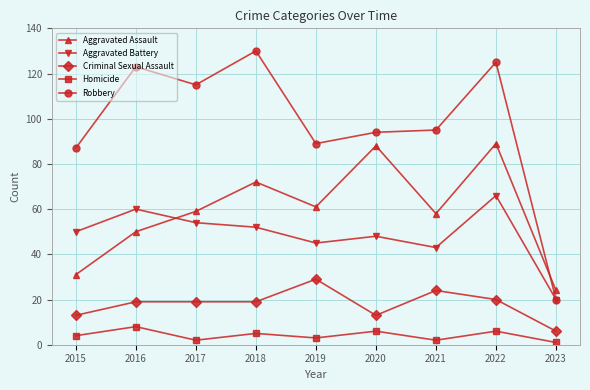

Is it true that Aggravated Battery equals 15 at 2022?

False